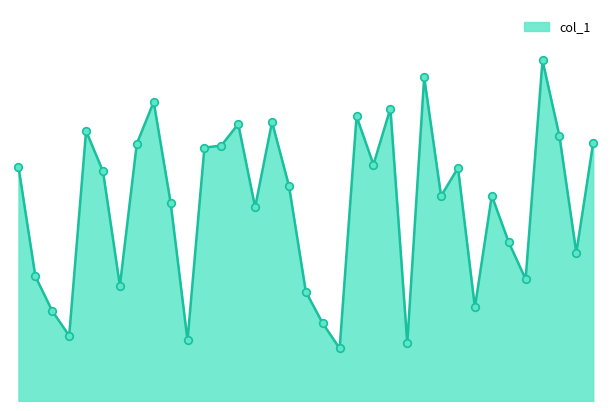

Is this an area chart (filled region under the line)?

Yes